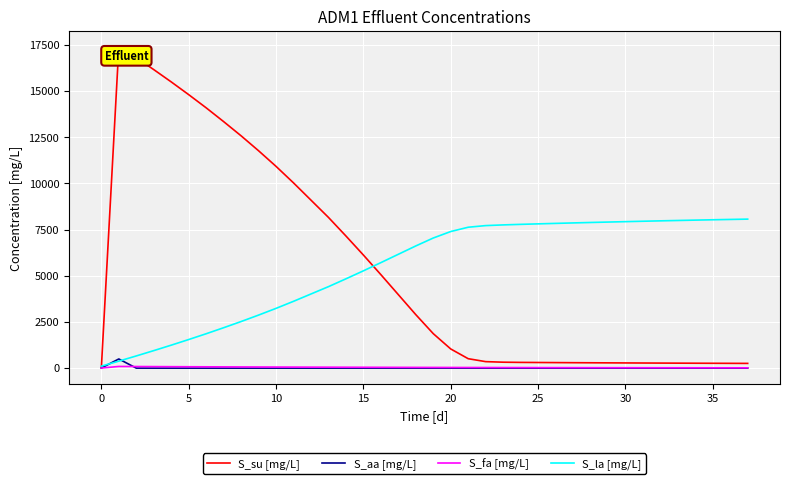

What is the smallest value displayed?

0.2